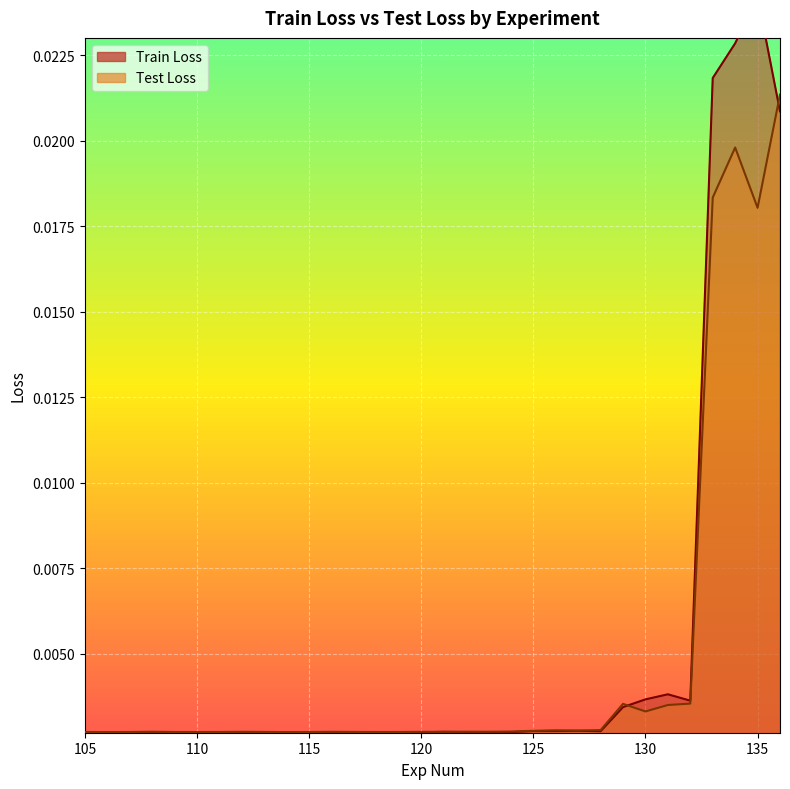

Rank the series by their average value, from highest to lowest.

Train Loss, Test Loss